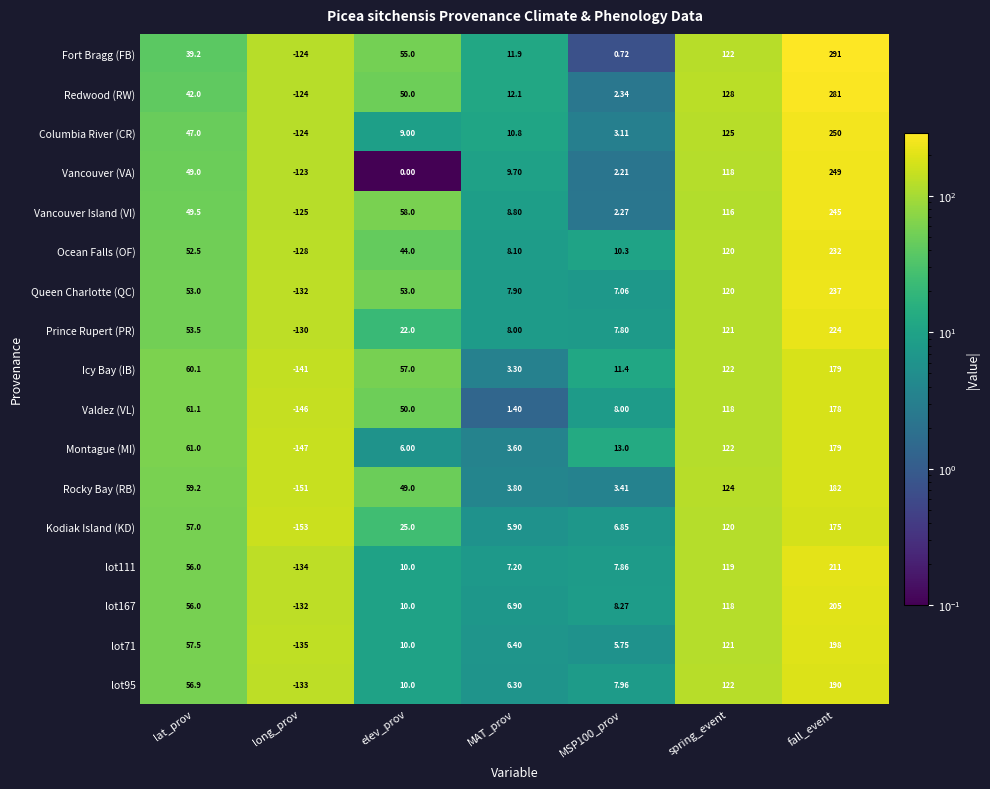

Where is Vancouver (VA) nearest to the value 63?

lat_prov